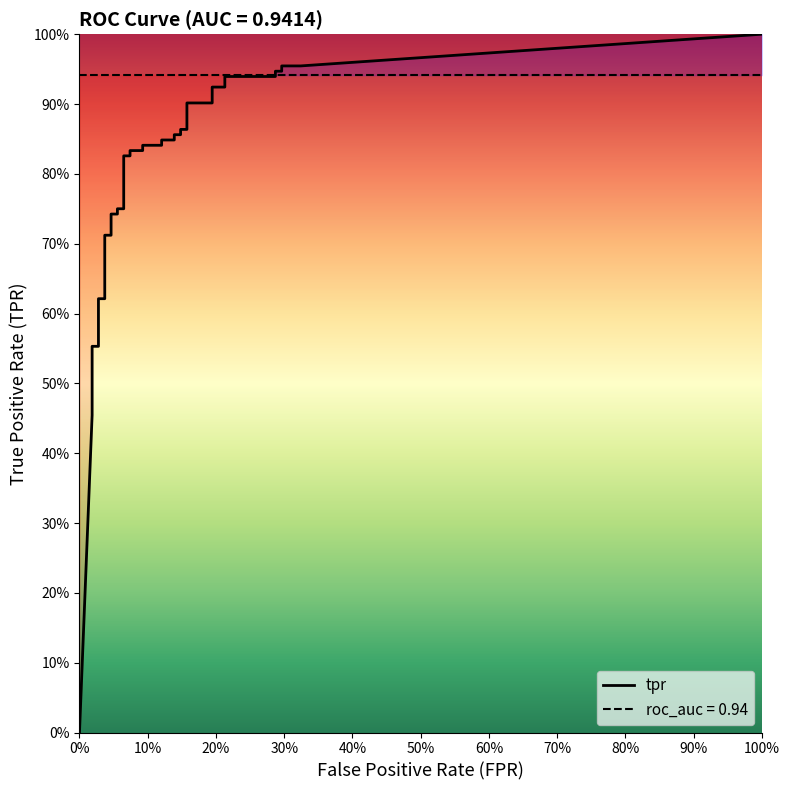

Reading left to right, what are all the values shown in this chart?

fpr: fpr=0.0	tpr=0.0	2=0.0	3=0.0	4=0.0	5=0.0	6=0.0	7=0.0	8=0.0	9=0.0	10=0.0	11=0.0	12=0.0	13=0.0	14=0.0	15=0.1	16=0.1	17=0.1	18=0.1	19=0.1	20=0.1	21=0.1	22=0.1	23=0.1	24=0.1	25=0.1	26=0.1	27=0.1	28=0.1	29=0.2	30=0.2	31=0.2	32=0.2	33=0.2	34=0.2	35=0.3	36=0.3	37=0.3	38=0.3	39=0.3
tpr: fpr=0.0	tpr=0.5	2=0.5	3=0.5	4=0.5	5=0.6	6=0.6	7=0.6	8=0.6	9=0.6	10=0.6	11=0.6	12=0.7	13=0.7	14=0.7	15=0.7	16=0.8	17=0.8	18=0.8	19=0.8	20=0.8	21=0.8	22=0.8	23=0.8	24=0.8	25=0.8	26=0.9	27=0.9	28=0.9	29=0.9	30=0.9	31=0.9	32=0.9	33=0.9	34=0.9	35=0.9	36=0.9	37=0.9	38=1.0	39=1.0